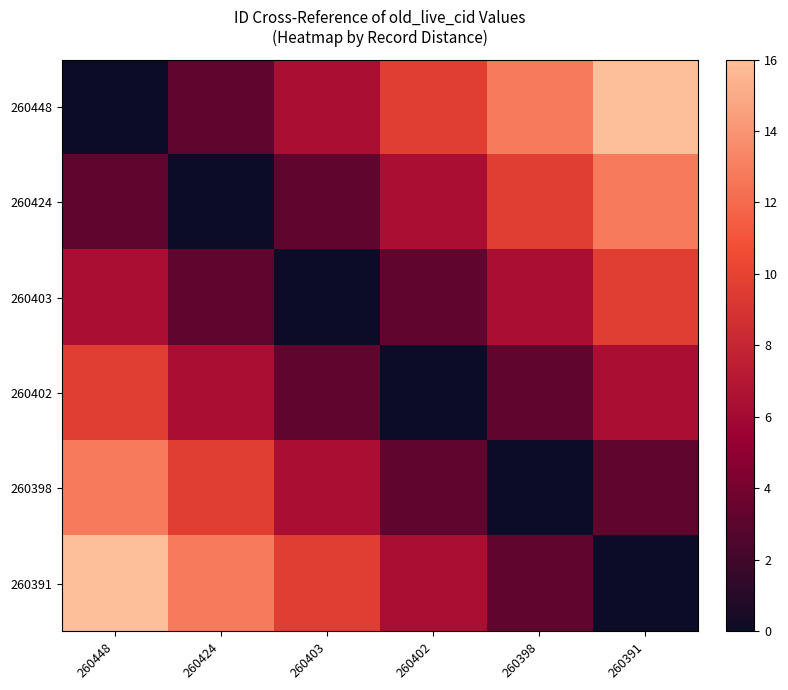

Rank the series at 260424 from highest to lowest value.

260391, 260398, 260402, 260448, 260403, 260424